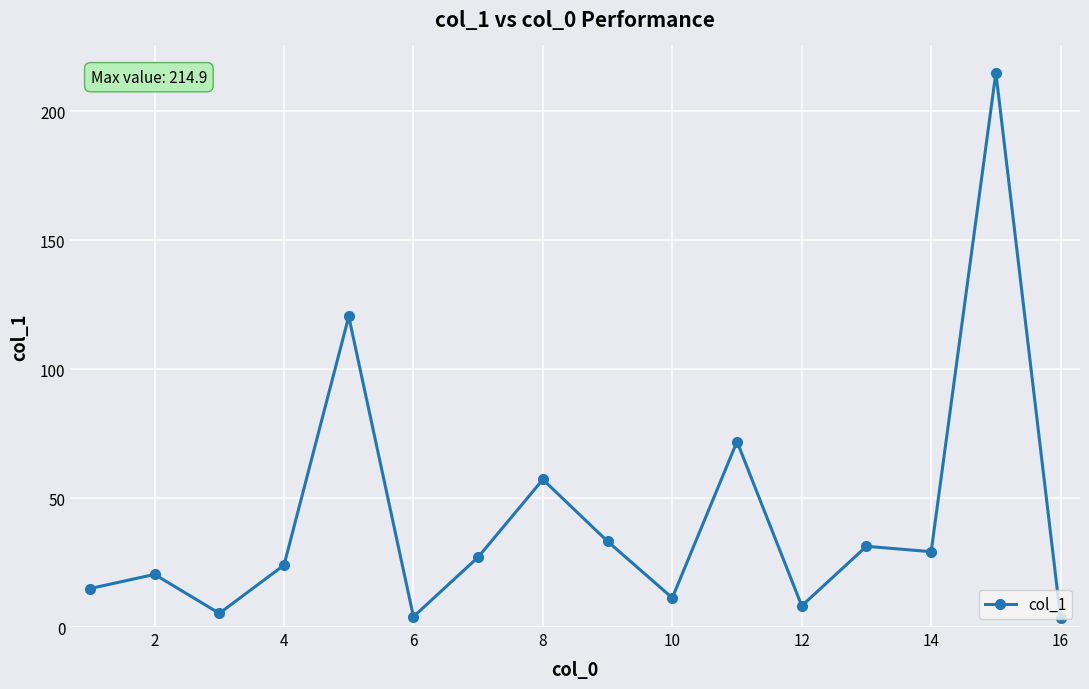

Does the chart display data point markers on the line(s)?

Yes